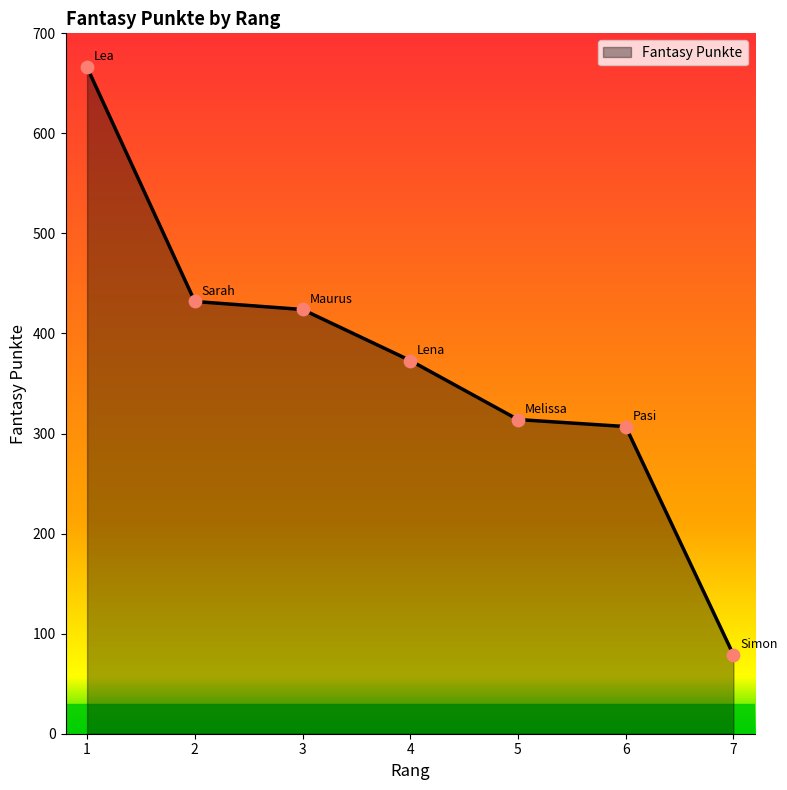

Approximately how many times larger is the value at 3 compared to 5?

1.4